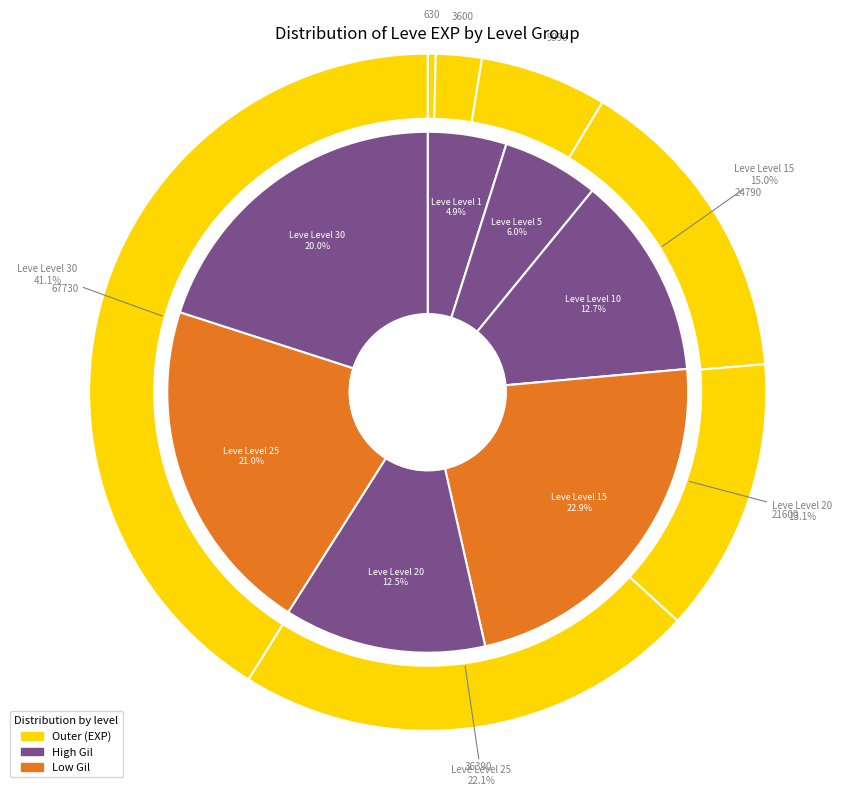

What percentage do Leve Level 20 and Leve Level 1 together represent?

13.5%